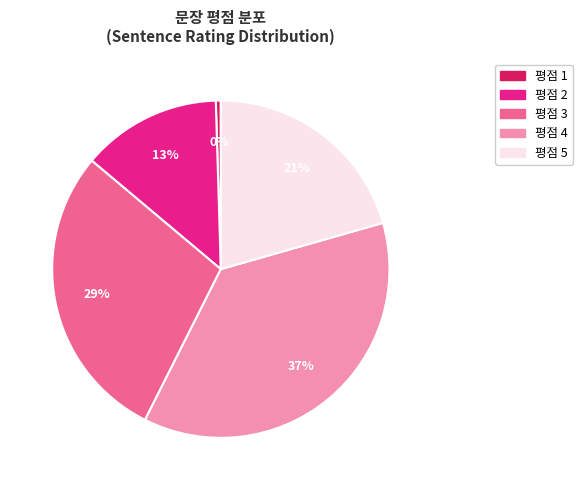

The 평점 4 slice represents 37% of the pie. True or false?

True